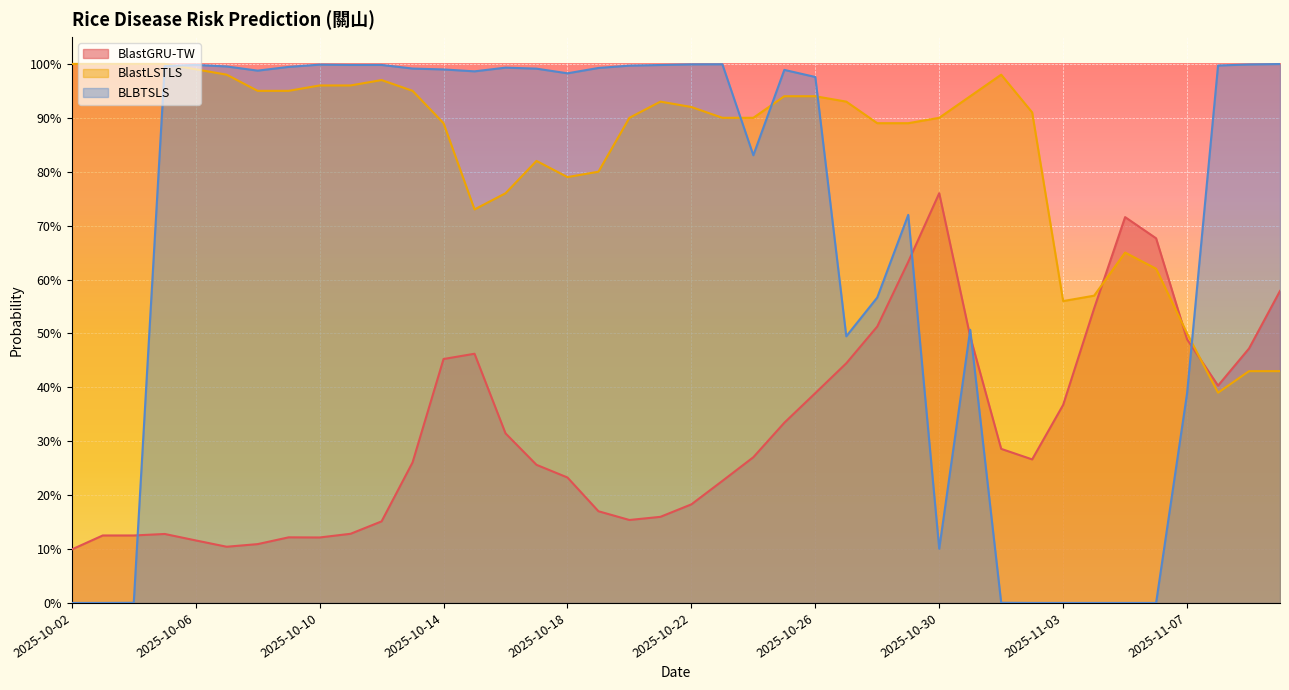

Reading left to right, what are all the values shown in this chart?

BlastGRU-TW: 2025-10-02=0.1	2025-10-03=0.1	2025-10-04=0.1	2025-10-05=0.1	2025-10-06=0.1	2025-10-07=0.1	2025-10-08=0.1	2025-10-09=0.1	2025-10-10=0.1	2025-10-11=0.1	2025-10-12=0.2	2025-10-13=0.3	2025-10-14=0.5	2025-10-15=0.5	2025-10-16=0.3	2025-10-17=0.3	2025-10-18=0.2	2025-10-19=0.2	2025-10-20=0.2	2025-10-21=0.2	2025-10-22=0.2	2025-10-23=0.2	2025-10-24=0.3	2025-10-25=0.3	2025-10-26=0.4	2025-10-27=0.4	2025-10-28=0.5	2025-10-29=0.6	2025-10-30=0.8	2025-10-31=0.5	2025-11-01=0.3	2025-11-02=0.3	2025-11-03=0.4	2025-11-04=0.5	2025-11-05=0.7	2025-11-06=0.7	2025-11-07=0.5	2025-11-08=0.4	2025-11-09=0.5	2025-11-10=0.6
BlastLSTLS: 2025-10-02=1.0	2025-10-03=1.0	2025-10-04=1.0	2025-10-05=1.0	2025-10-06=1.0	2025-10-07=1.0	2025-10-08=0.9	2025-10-09=0.9	2025-10-10=1.0	2025-10-11=1.0	2025-10-12=1.0	2025-10-13=0.9	2025-10-14=0.9	2025-10-15=0.7	2025-10-16=0.8	2025-10-17=0.8	2025-10-18=0.8	2025-10-19=0.8	2025-10-20=0.9	2025-10-21=0.9	2025-10-22=0.9	2025-10-23=0.9	2025-10-24=0.9	2025-10-25=0.9	2025-10-26=0.9	2025-10-27=0.9	2025-10-28=0.9	2025-10-29=0.9	2025-10-30=0.9	2025-10-31=0.9	2025-11-01=1.0	2025-11-02=0.9	2025-11-03=0.6	2025-11-04=0.6	2025-11-05=0.7	2025-11-06=0.6	2025-11-07=0.5	2025-11-08=0.4	2025-11-09=0.4	2025-11-10=0.4
BLBTSLS: 2025-10-02=0.0	2025-10-03=0.0	2025-10-04=0.0	2025-10-05=1.0	2025-10-06=1.0	2025-10-07=1.0	2025-10-08=1.0	2025-10-09=1.0	2025-10-10=1.0	2025-10-11=1.0	2025-10-12=1.0	2025-10-13=1.0	2025-10-14=1.0	2025-10-15=1.0	2025-10-16=1.0	2025-10-17=1.0	2025-10-18=1.0	2025-10-19=1.0	2025-10-20=1.0	2025-10-21=1.0	2025-10-22=1.0	2025-10-23=1.0	2025-10-24=0.8	2025-10-25=1.0	2025-10-26=1.0	2025-10-27=0.5	2025-10-28=0.6	2025-10-29=0.7	2025-10-30=0.1	2025-10-31=0.5	2025-11-01=0.0	2025-11-02=0.0	2025-11-03=0.0	2025-11-04=0.0	2025-11-05=0.0	2025-11-06=0.0	2025-11-07=0.4	2025-11-08=1.0	2025-11-09=1.0	2025-11-10=1.0